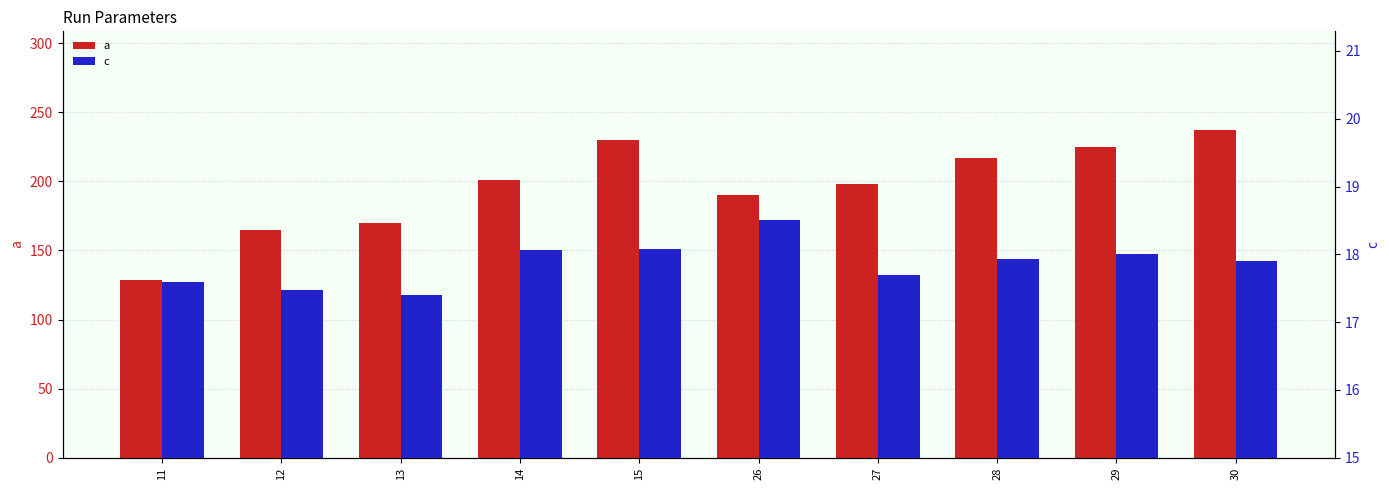

Is the value of a at 13 greater than the value of c at 11?

Yes